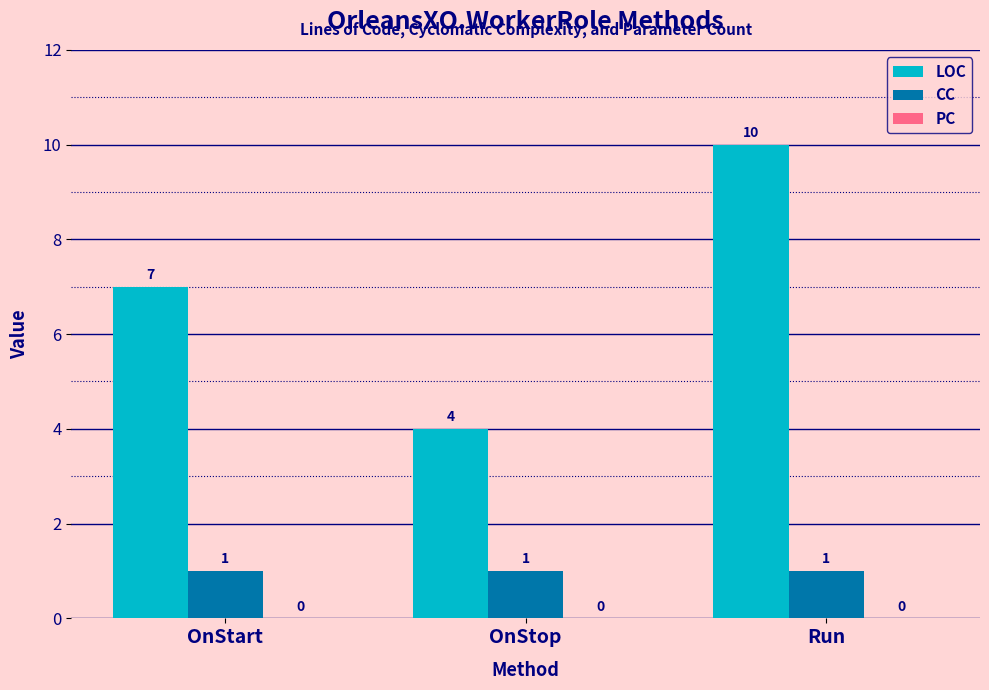

What is the sum of the CC values at OnStart and Run?

2